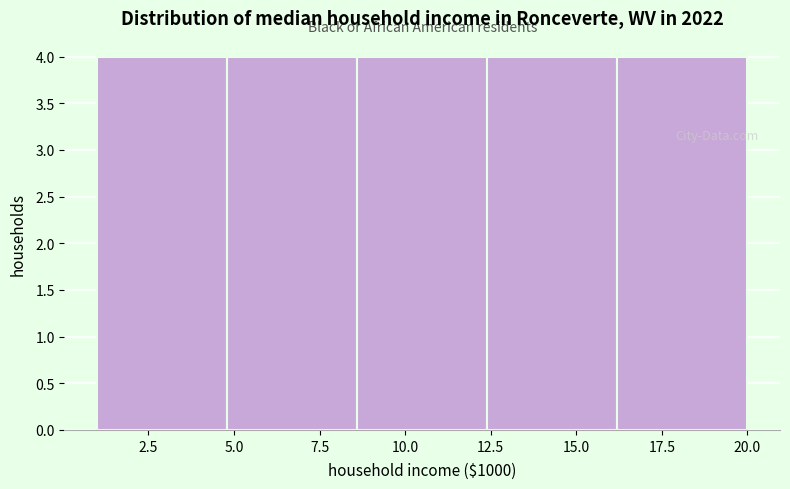

Reading left to right, list every bar in this chart as the range it spans on the x-axis followed by its height. Neither the bar edges nor the heights are printed on the chart, so give them approximately, as read against the axes.

1.0 to 4.8: 4
4.8 to 8.6: 4
8.6 to 12.4: 4
12.4 to 16.2: 4
16.2 to 20.0: 4